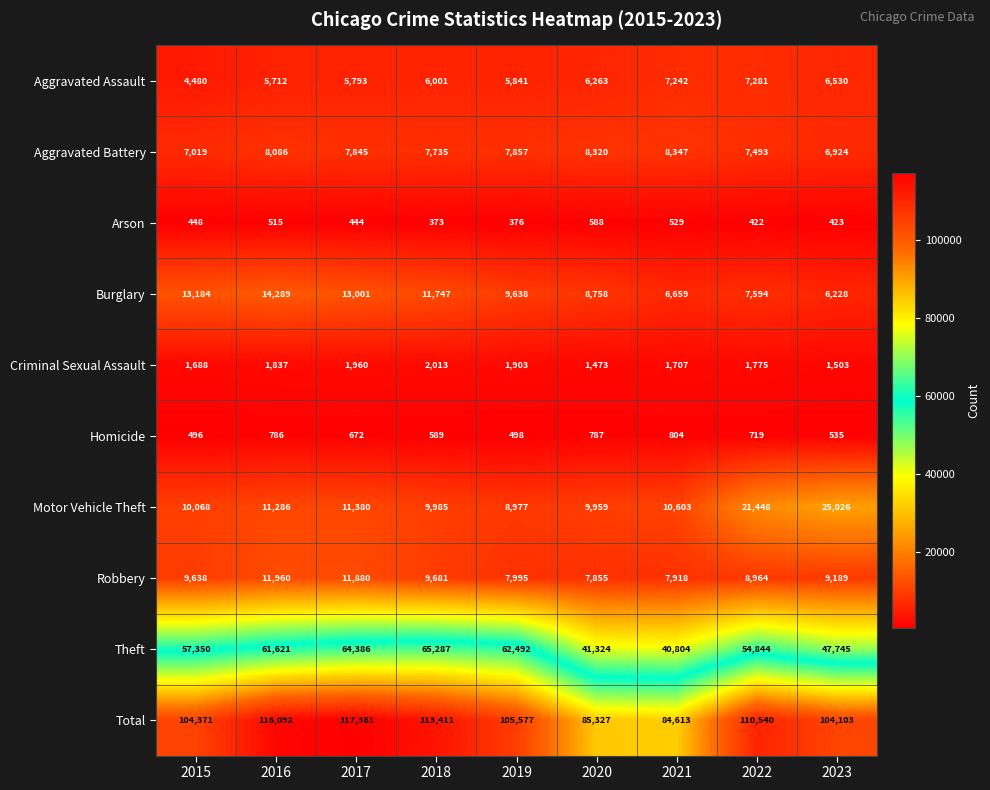

Which series has the widest spread of values?

Total